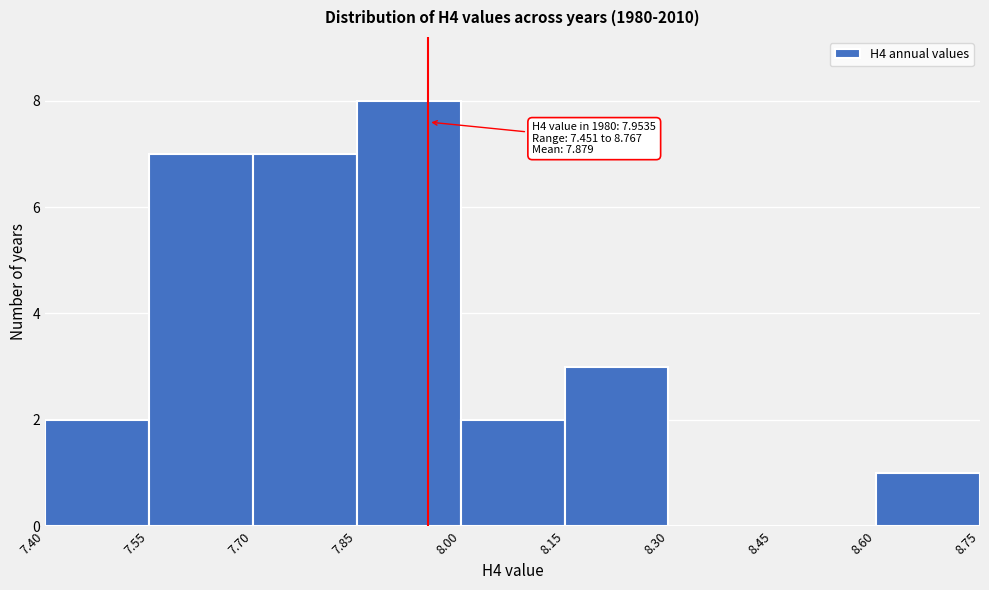

Over which range of the x-axis is the bar tallest?

7.85 to 8.00